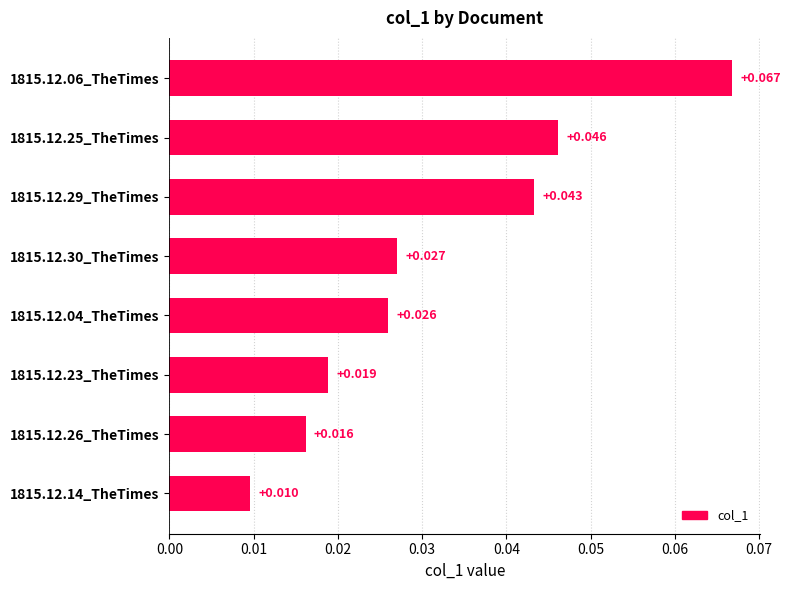

Rank the categories by value from highest to lowest.

1815.12.06_TheTimes, 1815.12.25_TheTimes, 1815.12.29_TheTimes, 1815.12.30_TheTimes, 1815.12.04_TheTimes, 1815.12.23_TheTimes, 1815.12.26_TheTimes, 1815.12.14_TheTimes